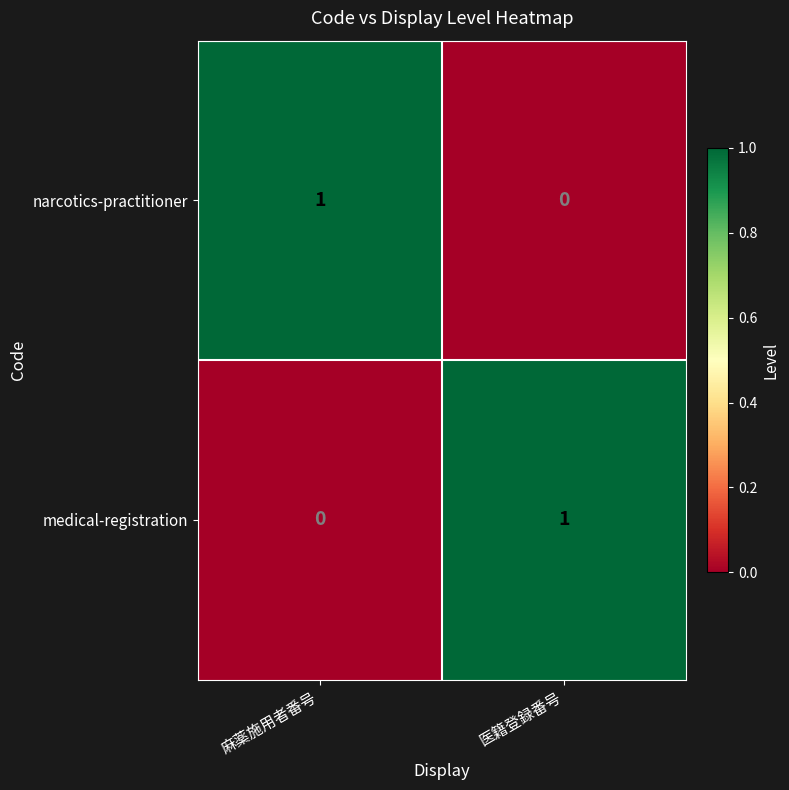

True or false: medical-registration has a value of 0 at 麻薬施用者番号.

True